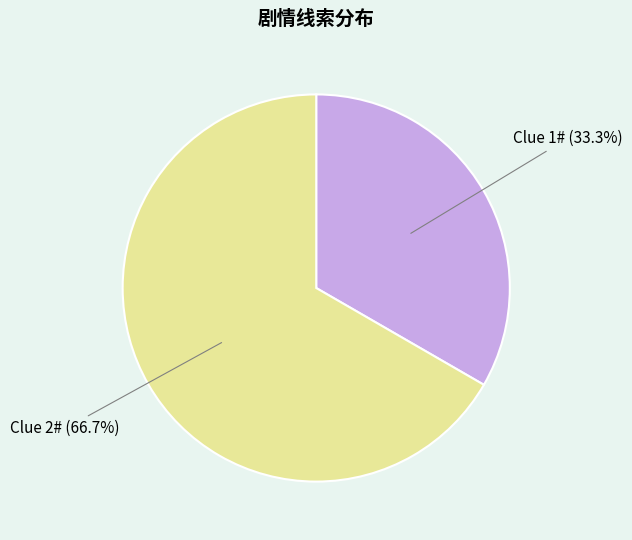

Approximately how many times larger is the value at Clue 2# (66.7%) compared to Clue 1# (33.3%)?

2.0